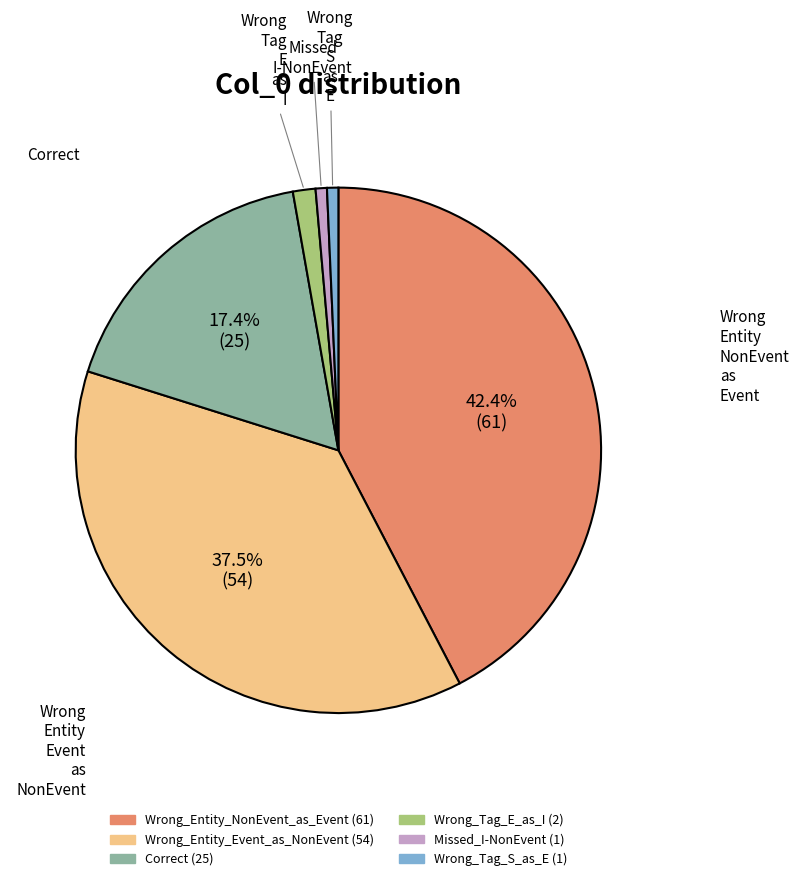

To the nearest percent, what is the difference between the Wrong_Tag_E_as_I and Missed_I-NonEvent slice percentages?

1%